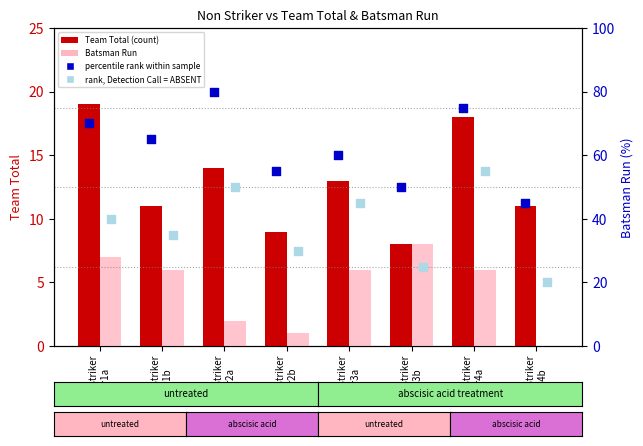

What is the total value across all series at Non Striker
Ovr4b?

76